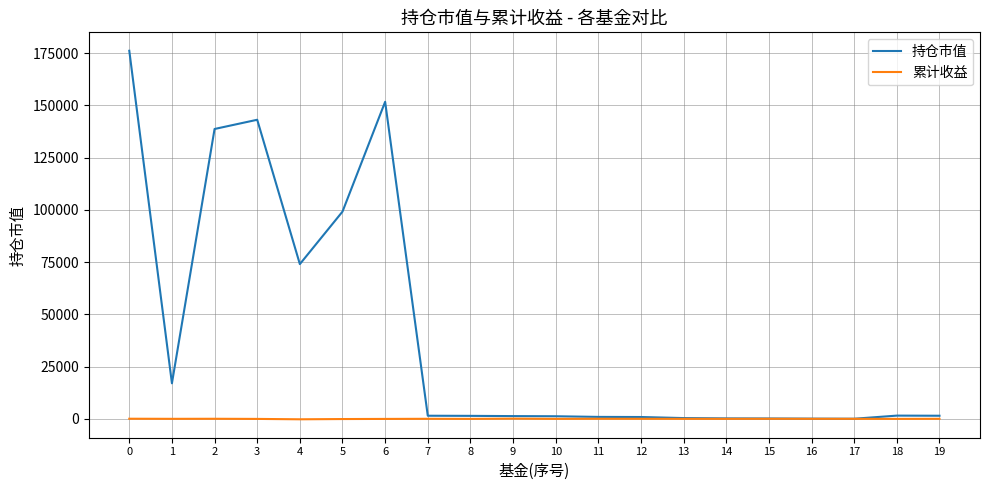

Is it true that 持仓市值 equals 253213.3 at 3?

False